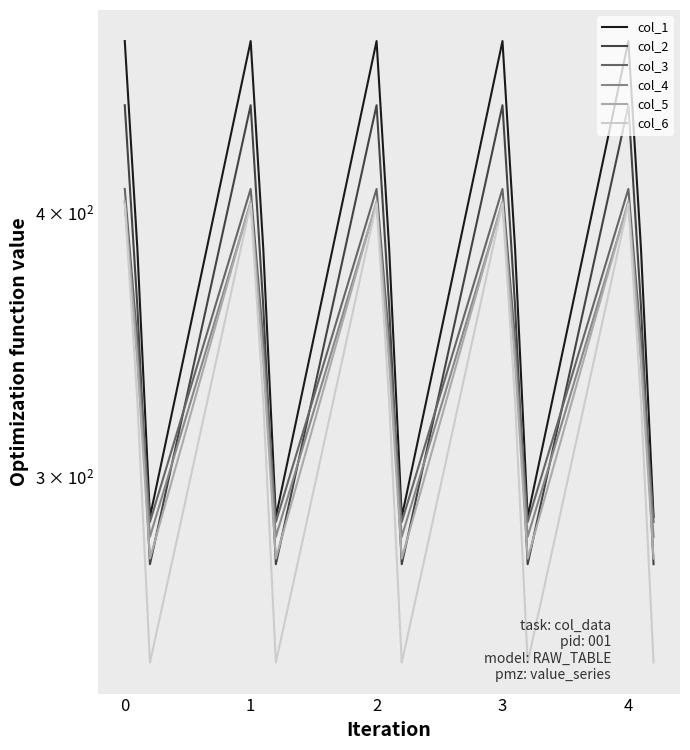

True or false: col_6 has more than 1 points higher than both neighbors.

True